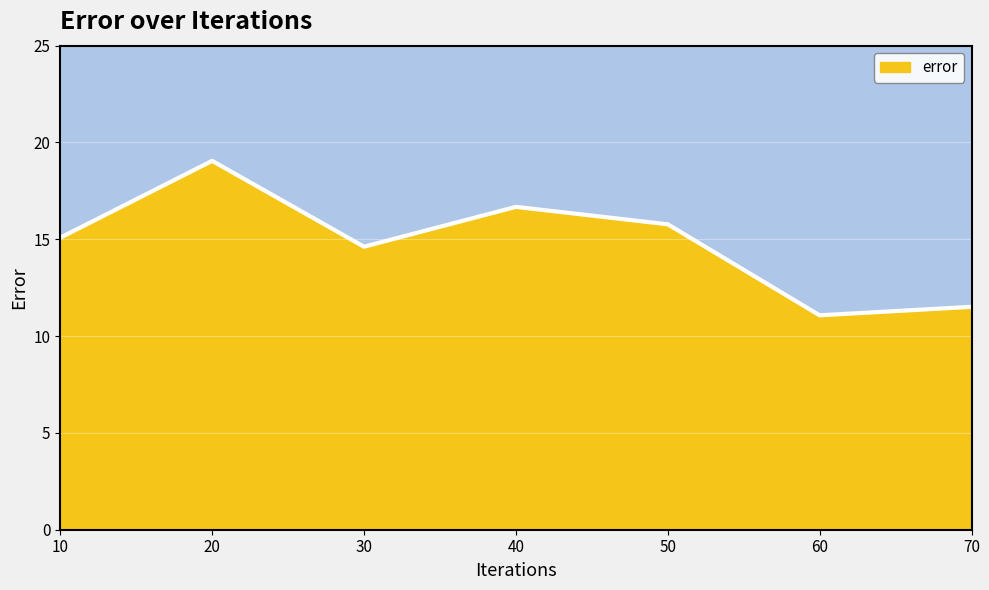

Where does the data first go above 15?

10